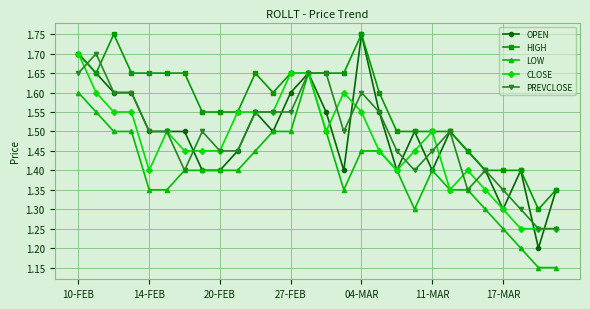

Which series has the largest range (max minus min)?

OPEN